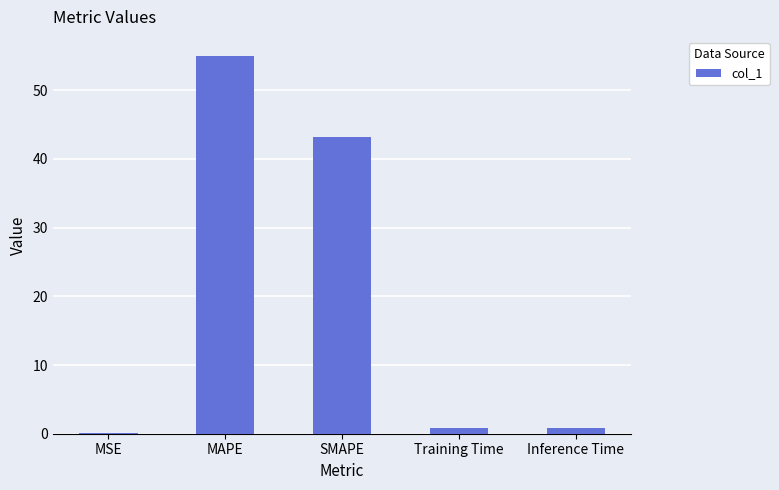

The value at MAPE is 55.0. True or false?

True